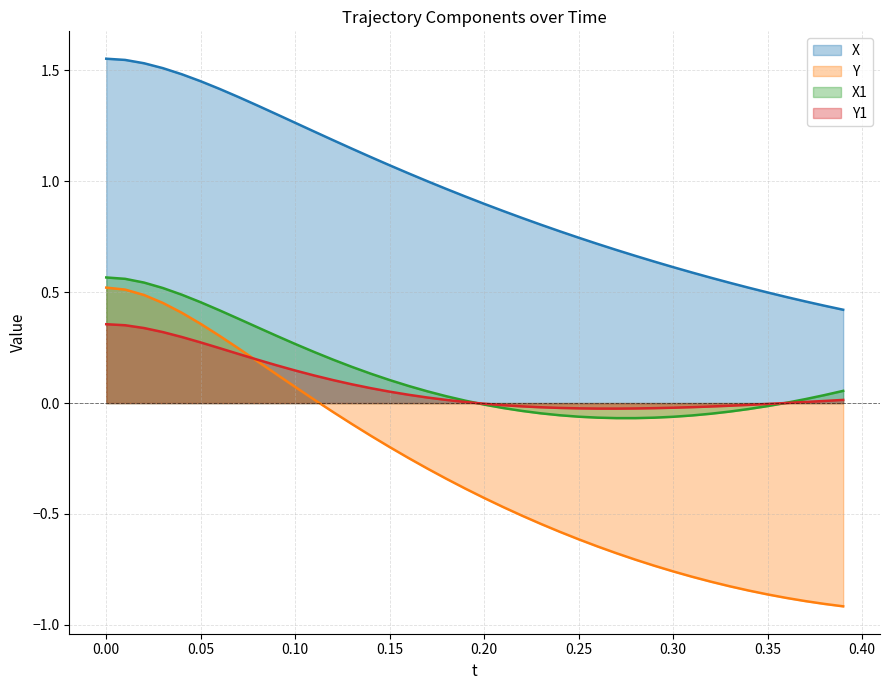

What are all the series names shown in the legend?

X, Y, X1, Y1